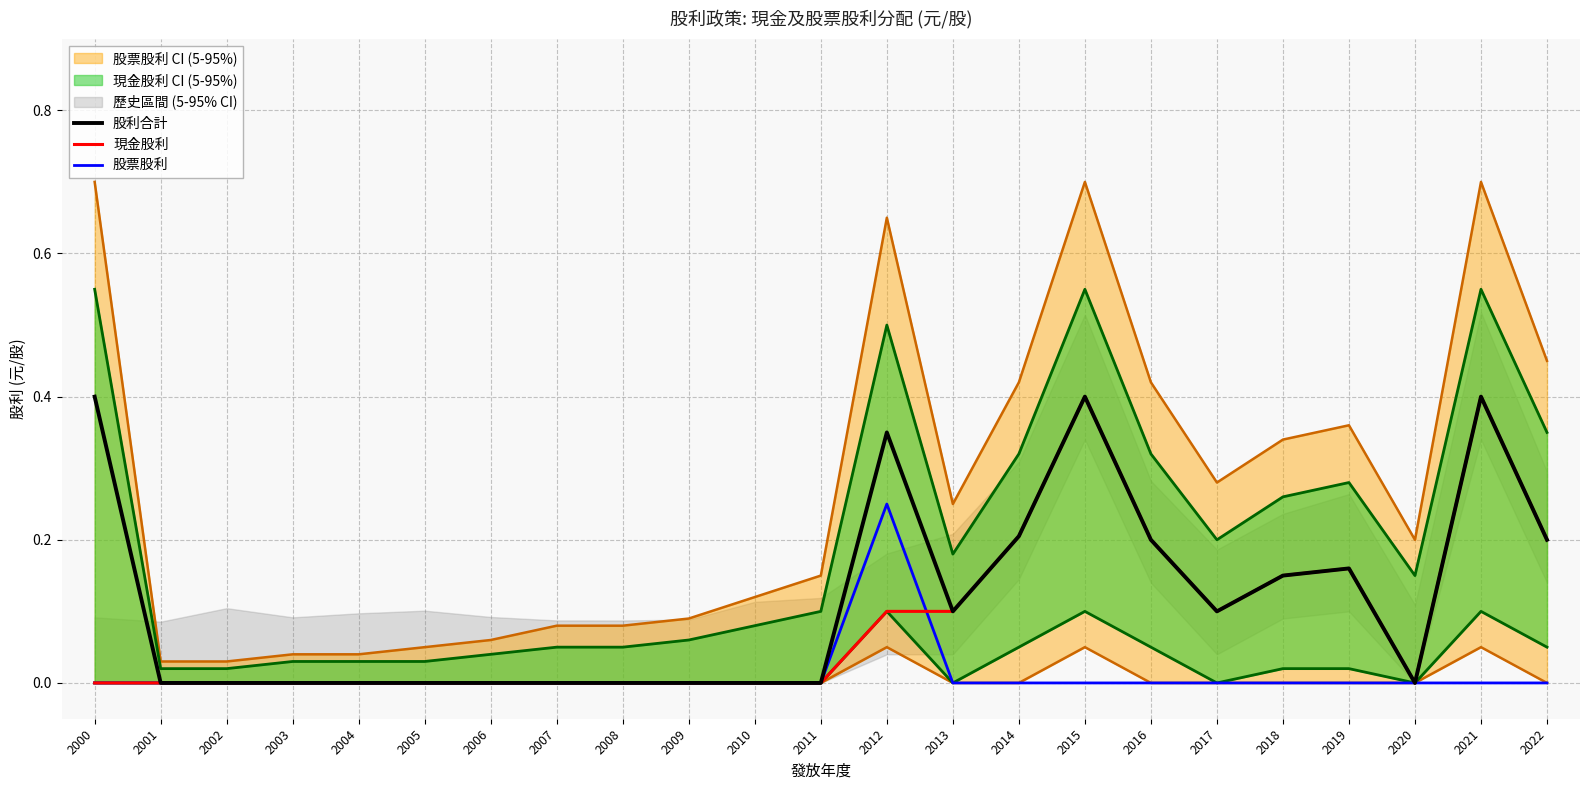

True or false: 現金股利 and 股利合計 cross at least once.

False